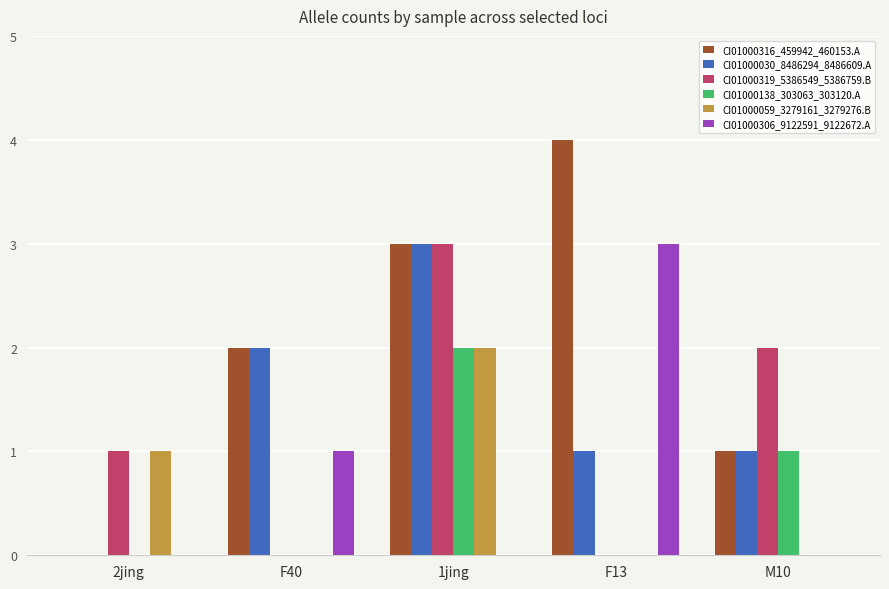

What is the maximum value for CI01000059_3279161_3279276.B?

2